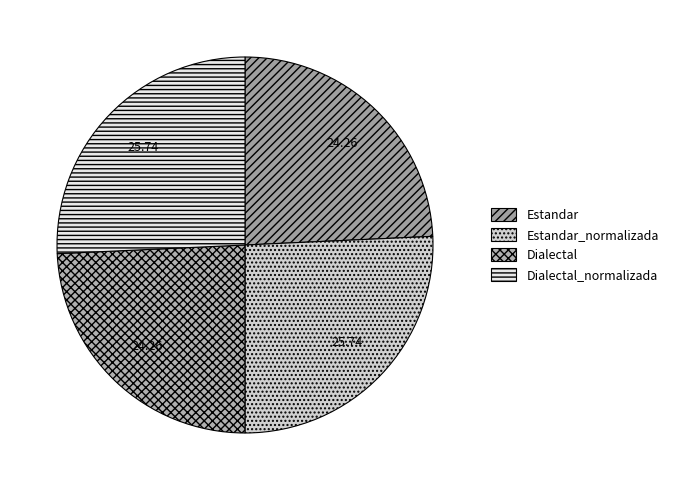

The Estandar_normalizada slice represents 11% of the pie. True or false?

False